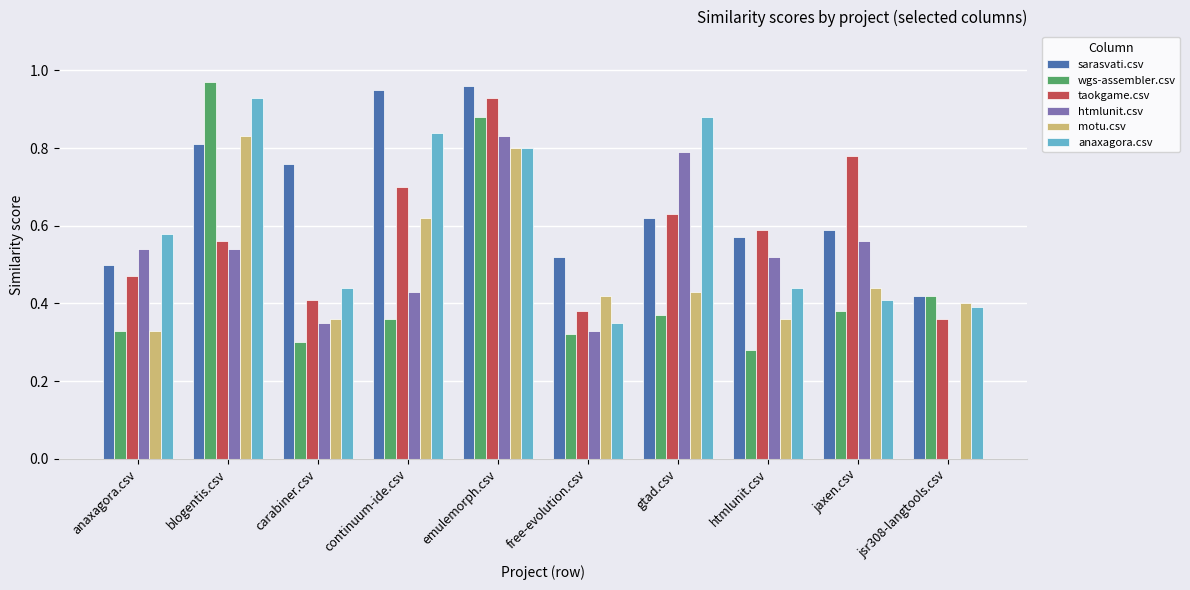

Where is htmlunit.csv nearest to the value 0?

jsr308-langtools.csv